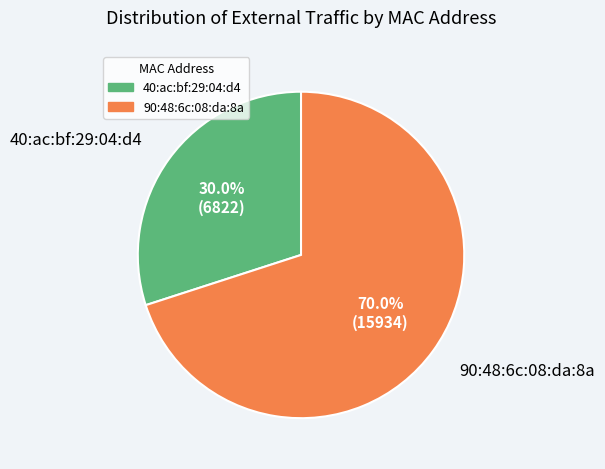

What portion of the pie excludes 90:48:6c:08:da:8a?

30.0%